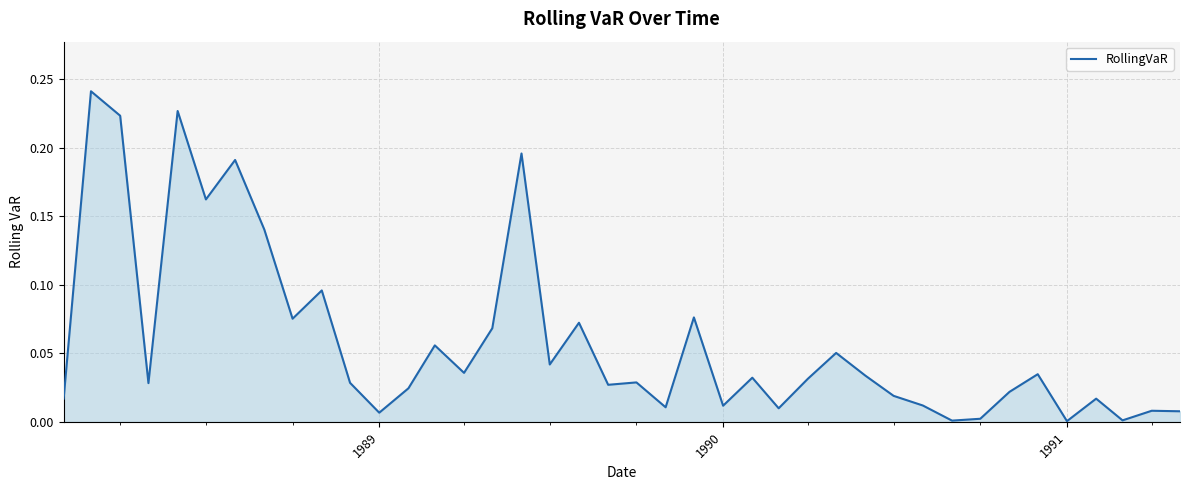

What is the greatest value displayed?

0.2